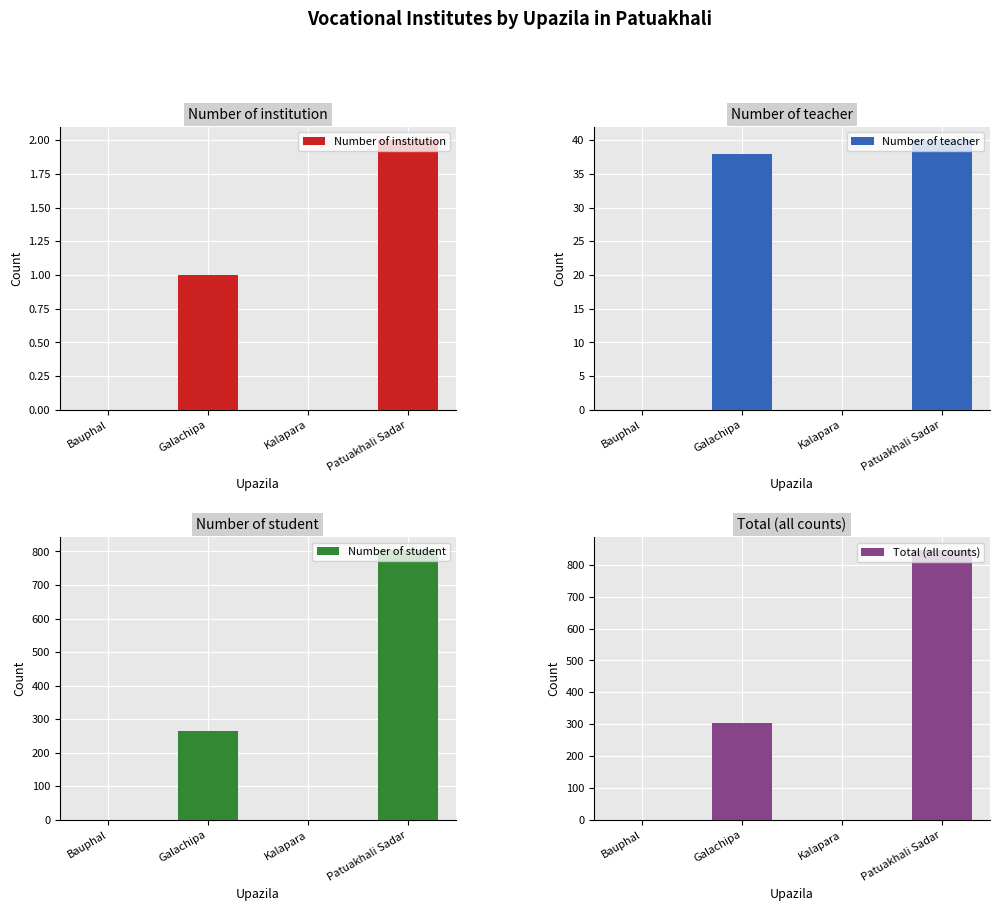

What is the spread (max minus min) of values at Patuakhali Sadar?

843